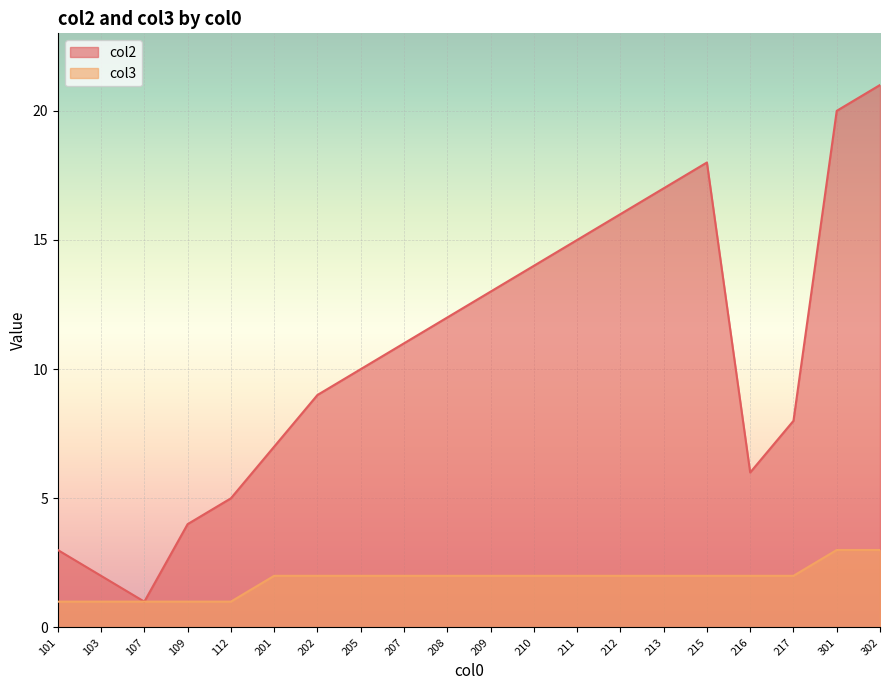

Does the chart display data point markers on the line(s)?

No